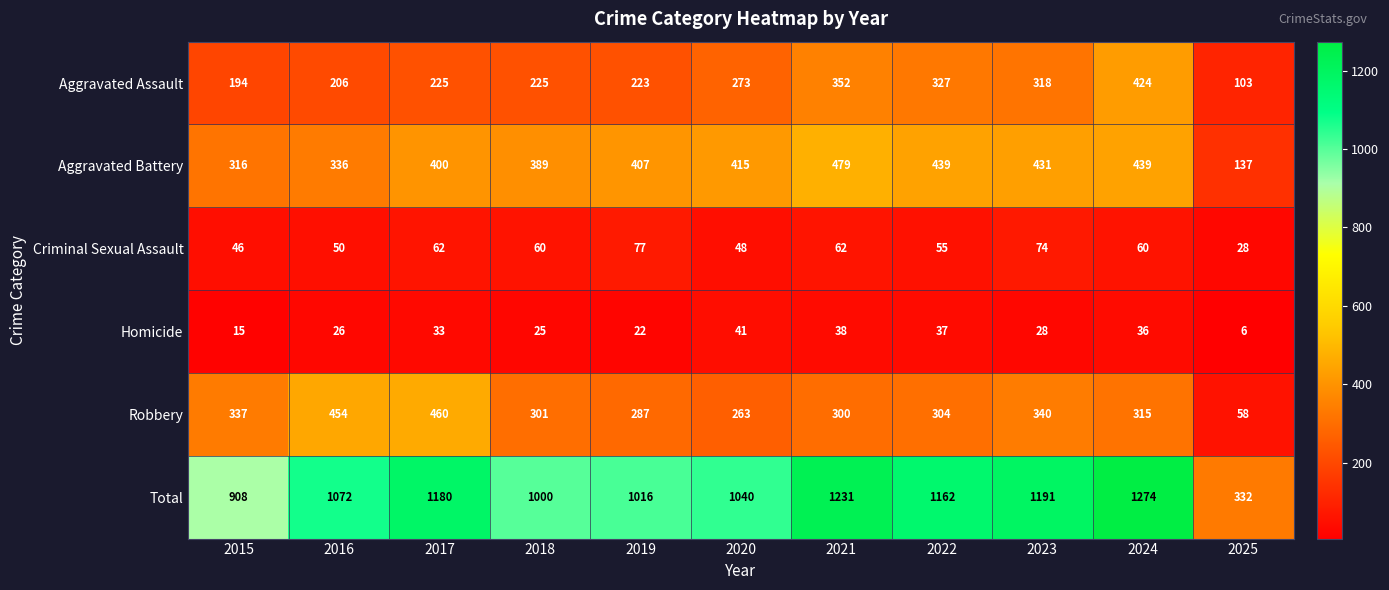

The value of Criminal Sexual Assault at 2015 is 9. True or false?

False